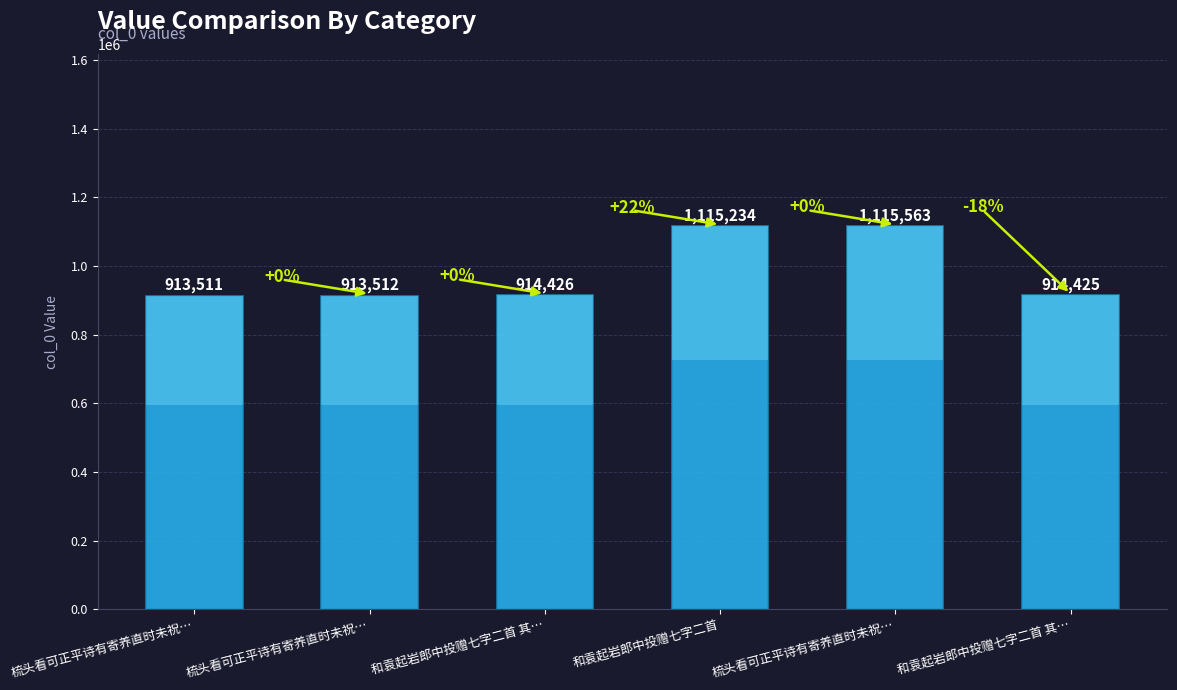

Are the bars horizontal?

No